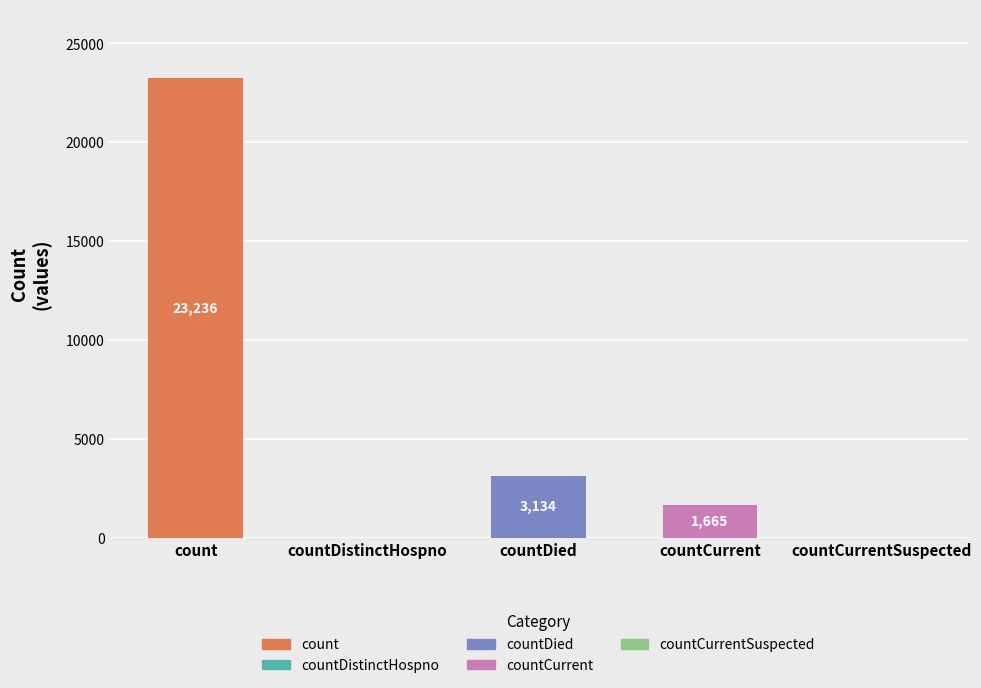

Are the bars horizontal?

No